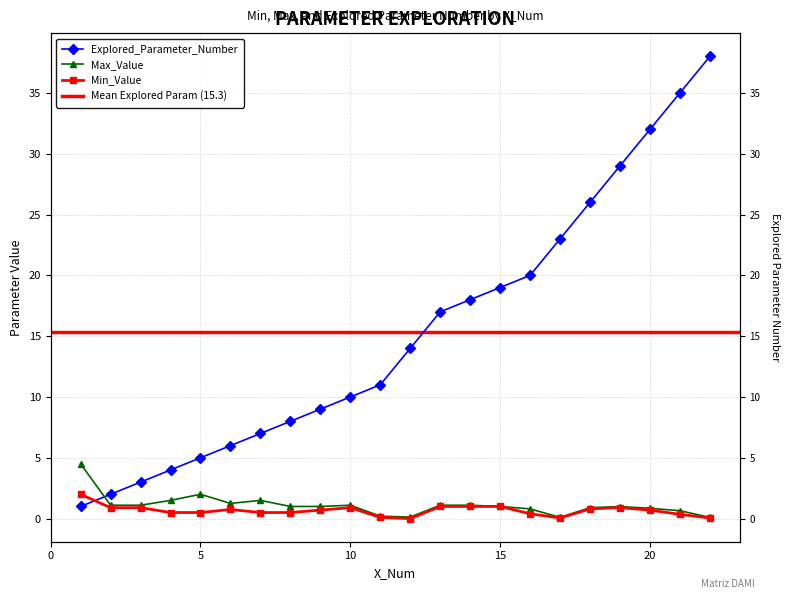

Reading left to right, transcribe all the data shown in this chart.

Explored_Parameter_Number: 1=1.0	2=2.0	3=3.0	4=4.0	5=5.0	6=6.0	7=7.0	8=8.0	9=9.0	10=10.0	11=11.0	12=14.0	13=17.0	14=18.0	15=19.0	16=20.0	17=23.0	18=26.0	19=29.0	20=32.0	21=35.0	22=38.0
Max_Value: 1=4.5	2=1.1	3=1.1	4=1.5	5=2.0	6=1.2	7=1.5	8=1.0	9=1.0	10=1.1	11=0.2	12=0.1	13=1.1	14=1.1	15=1.0	16=0.8	17=0.1	18=0.9	19=1.0	20=0.8	21=0.7	22=0.1
Min_Value: 1=2.0	2=0.9	3=0.9	4=0.5	5=0.5	6=0.8	7=0.5	8=0.5	9=0.7	10=0.9	11=0.1	12=0.0	13=1.0	14=1.0	15=1.0	16=0.4	17=0.1	18=0.8	19=0.9	20=0.7	21=0.3	22=0.1